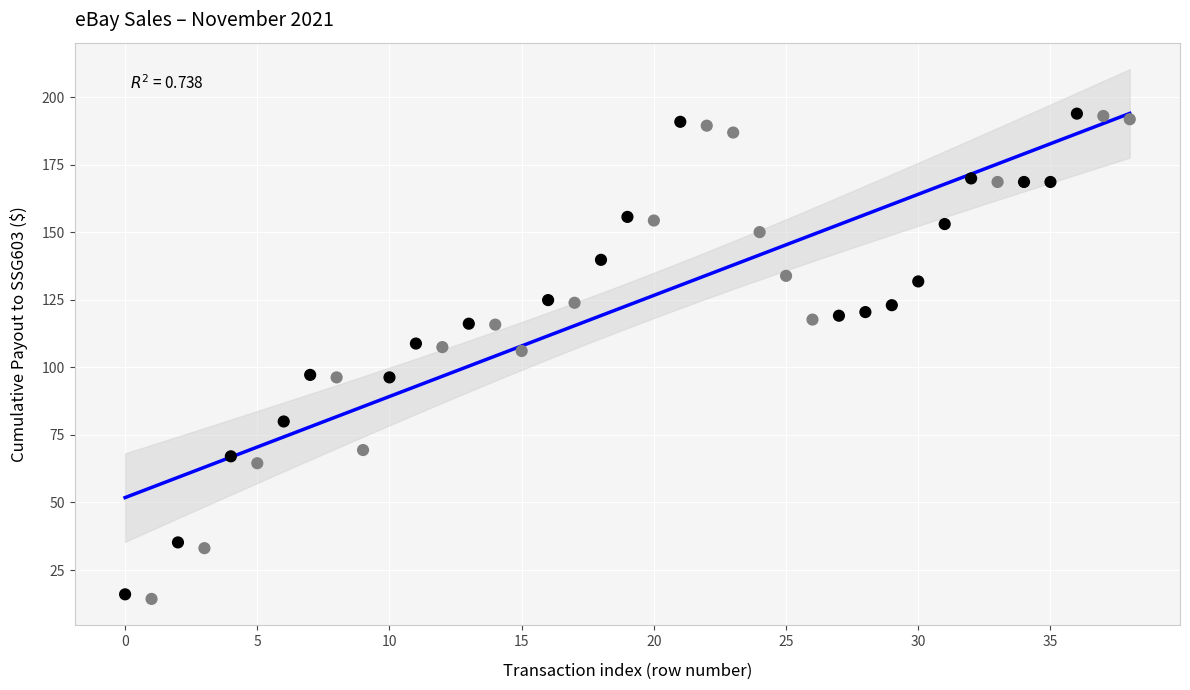

What is the range of Y values (max minus min)?

179.6